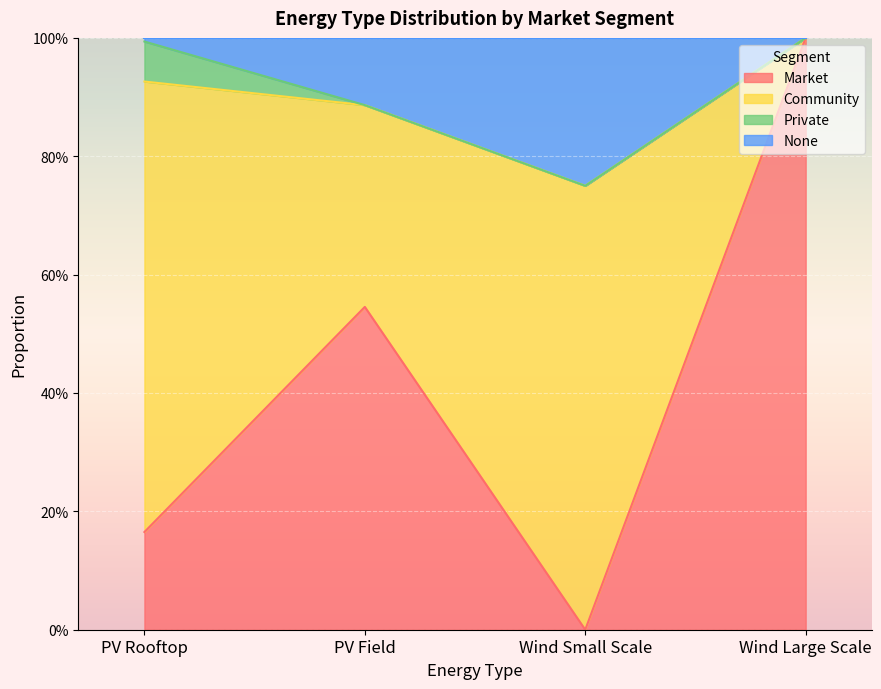

What are all the series names shown in the legend?

Market, Community, Private, None